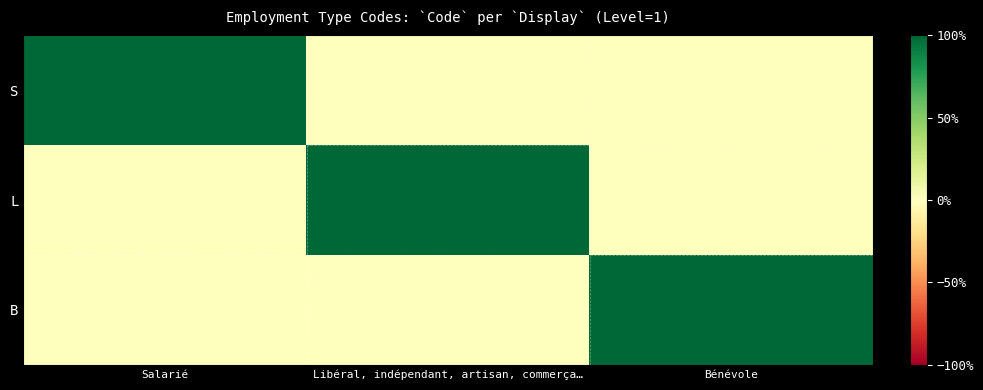

Reading left to right, list all the values displayed in this chart.

S: Salarié=1	Libéral, indépendant, artisan, commerça…=0	Bénévole=0
L: Salarié=0	Libéral, indépendant, artisan, commerça…=1	Bénévole=0
B: Salarié=0	Libéral, indépendant, artisan, commerça…=0	Bénévole=1